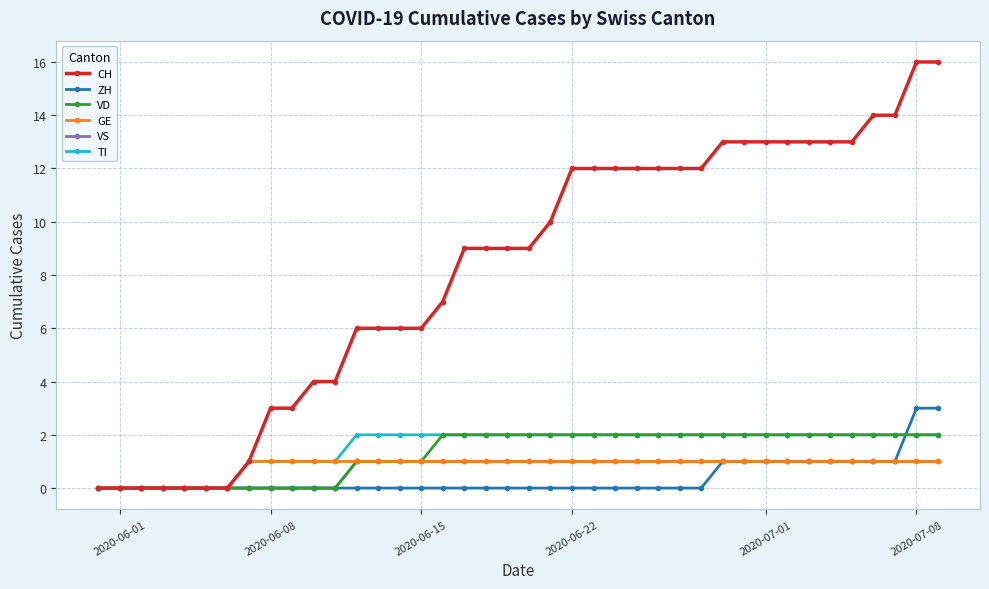

What is the value of the GE point at the 21st from the left?

1